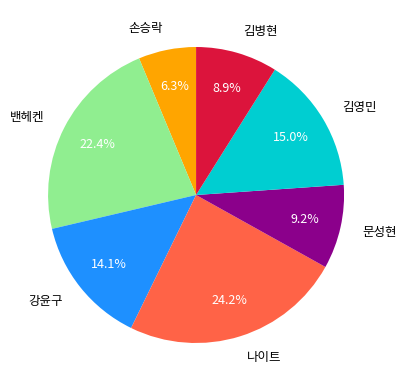

Is there any slice that represents more than half of the pie?

No